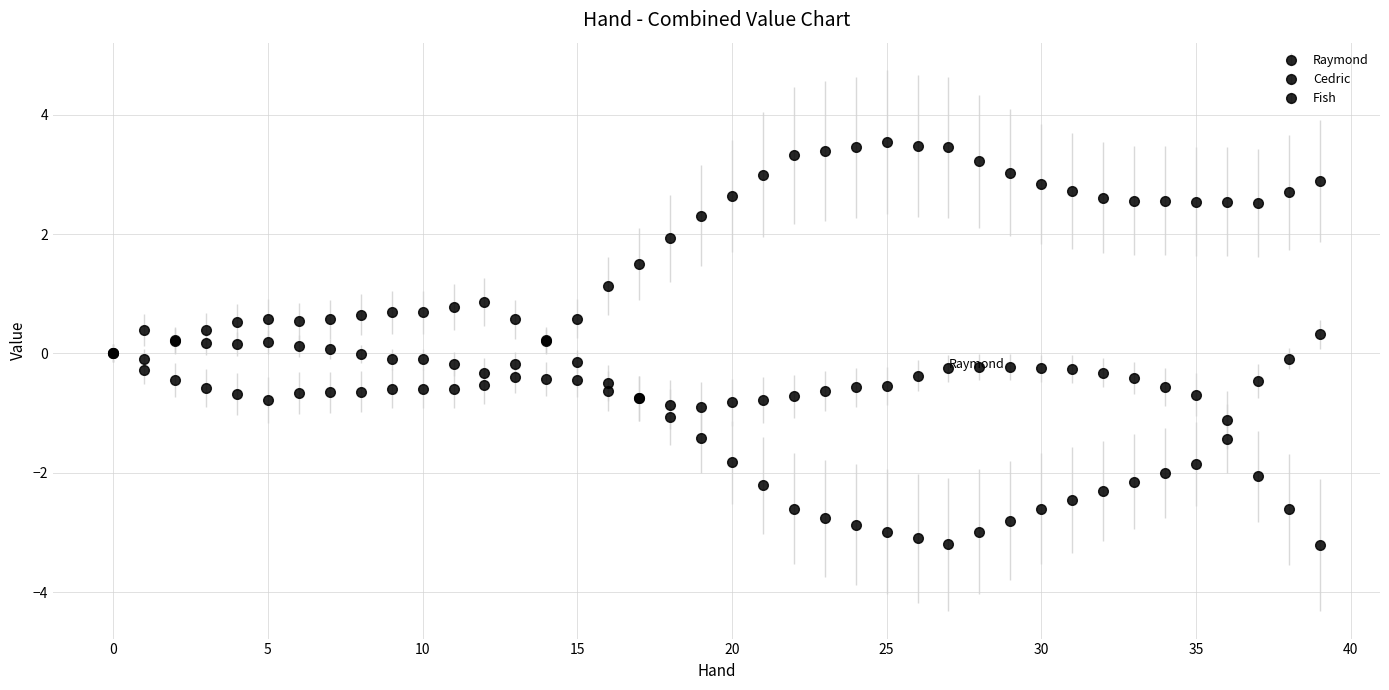

How many categories are shown in the chart?

40